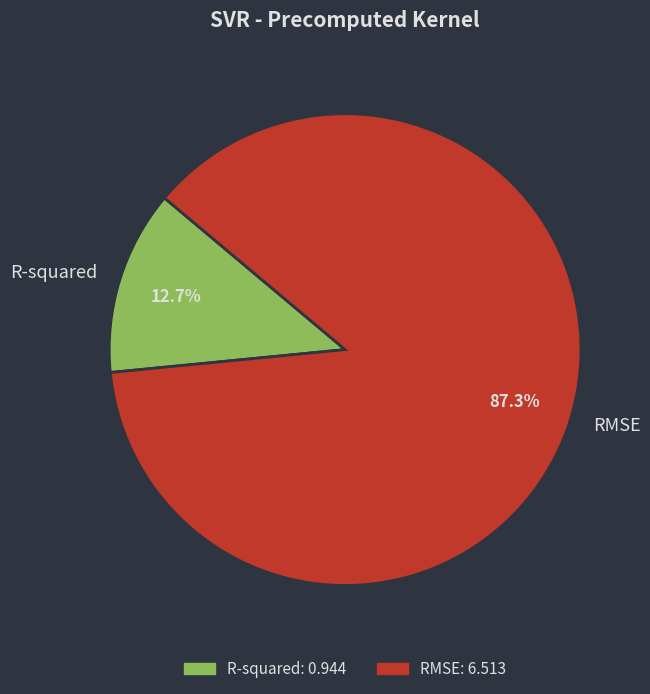

To the nearest percent, what is the combined percentage of R-squared and RMSE?

100%